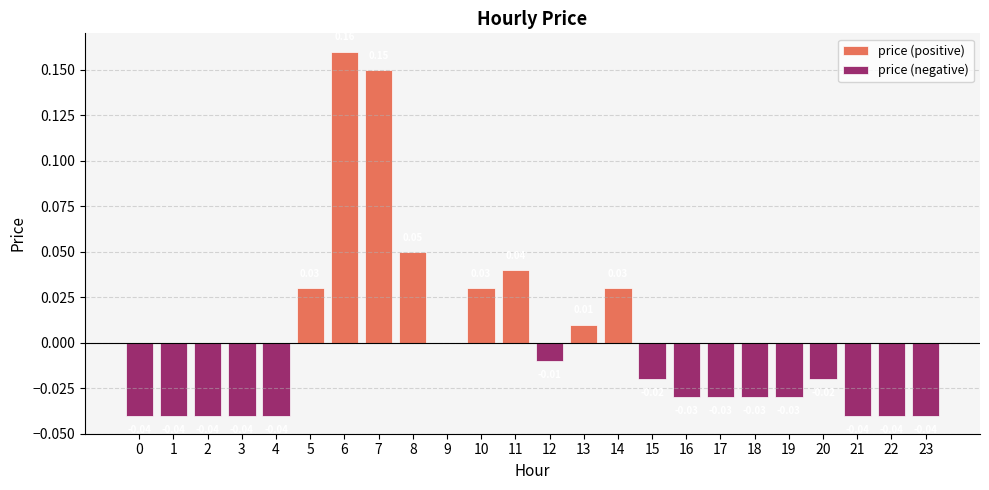

Between 5 and 6, which is larger?

6